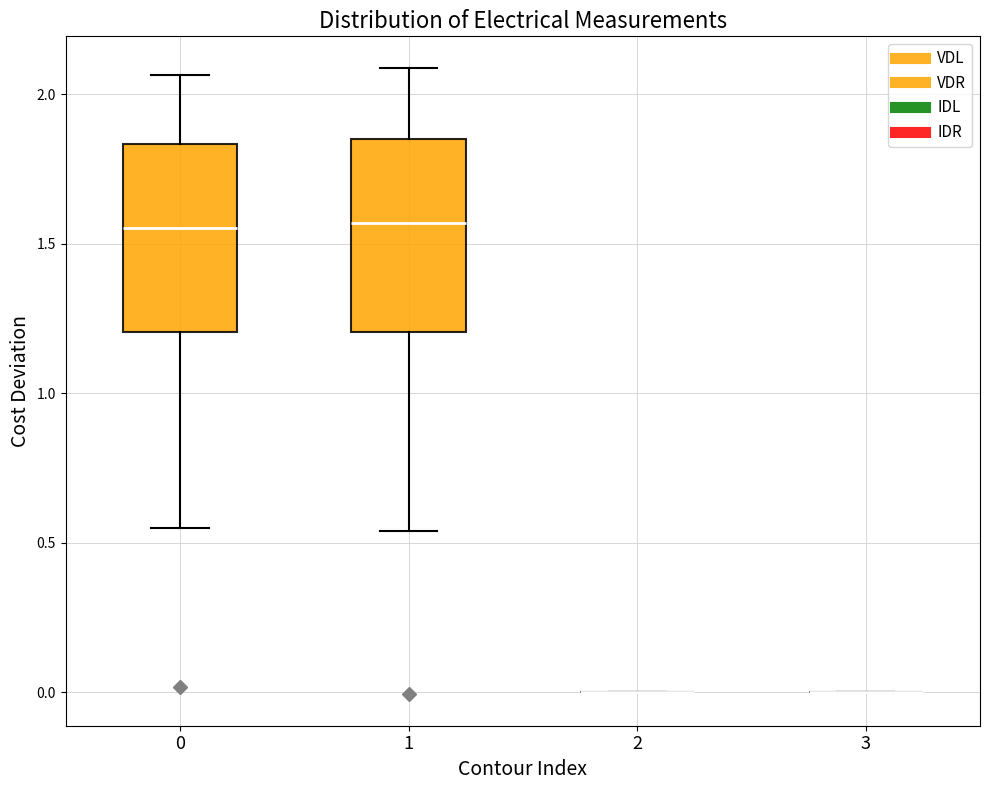

Reading left to right, transcribe this box plot: for each box, give where its median line is, the range the box spans, and where its two whiskers end, as read against the y-axis. The values are not printed on the chart, so give them approximately, as read against the axis.

0: median 1.55, box 1.20 to 1.85, whiskers 0.55 to 2.05
1: median 1.55, box 1.20 to 1.85, whiskers 0.55 to 2.10
2: box collapsed to a line at 0.00, whiskers 0.00 to 0.00
3: box collapsed to a line at 0.00, whiskers 0.00 to 0.00